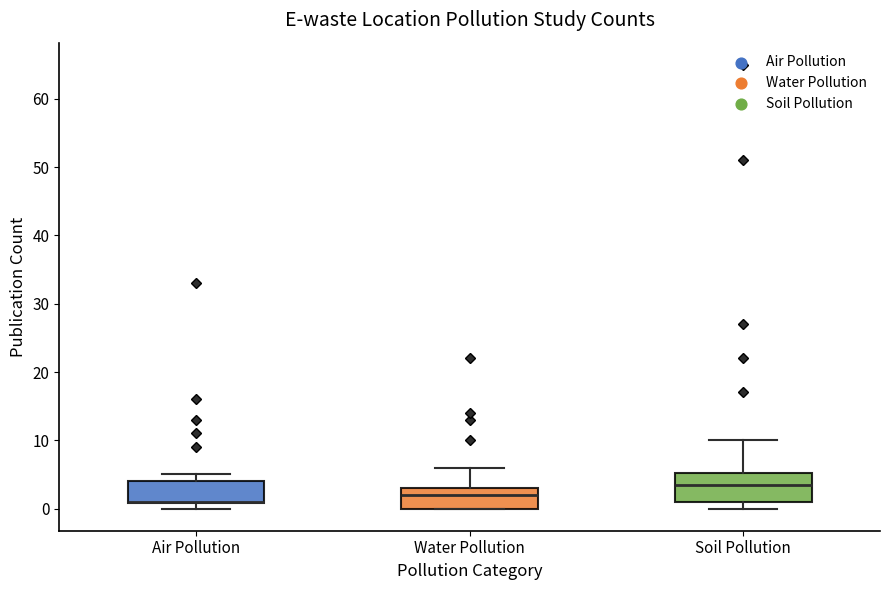

Reading left to right, transcribe this box plot: for each box, give where its median line is, the range the box spans, and where its two whiskers end, as read against the y-axis. The values are not printed on the chart, so give them approximately, as read against the axis.

Air Pollution: median 1 (drawn on the box's lower edge), box 1 to 4, whiskers 0 to 5
Water Pollution: median 2, box 0 to 3, whiskers 0 to 6
Soil Pollution: median 4, box 1 to 5, whiskers 0 to 10